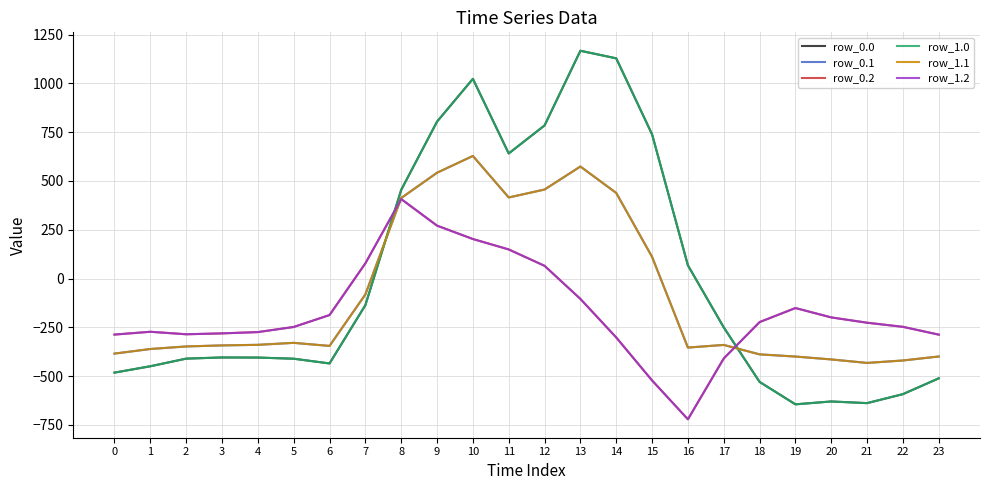

Rank the series by their maximum value, from highest to lowest.

row_0.0, row_1.0, row_0.1, row_1.1, row_0.2, row_1.2